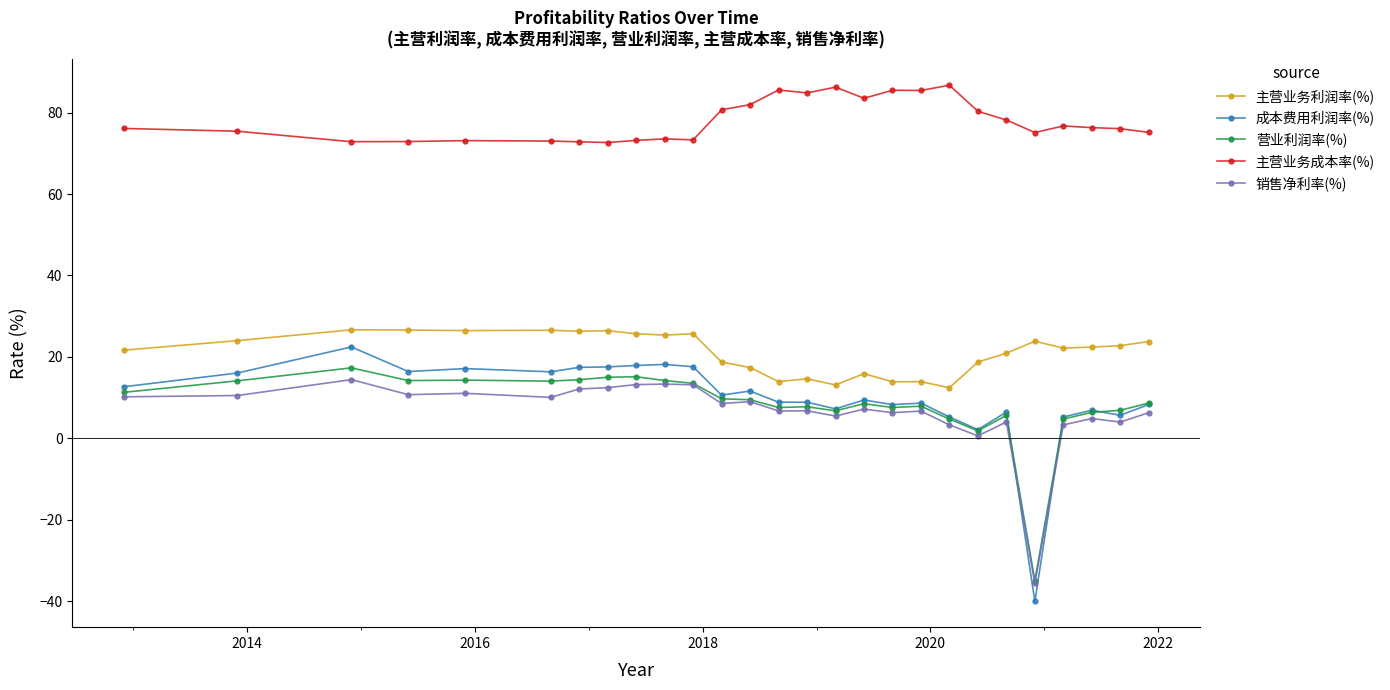

True or false: 成本费用利润率(%) and 主营业务成本率(%) cross at least once.

False